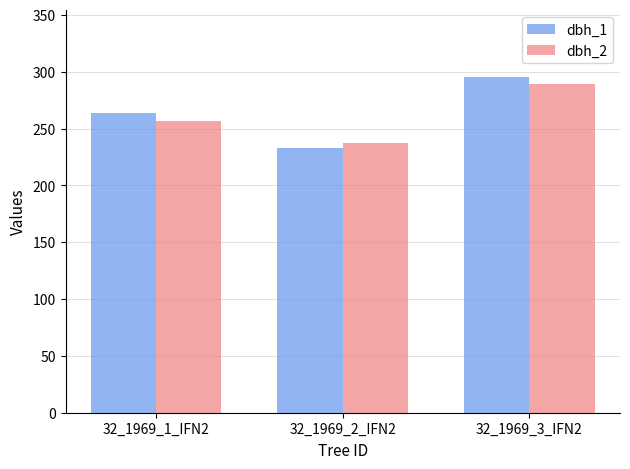

Rank the series by their maximum value, from lowest to highest.

dbh_2, dbh_1